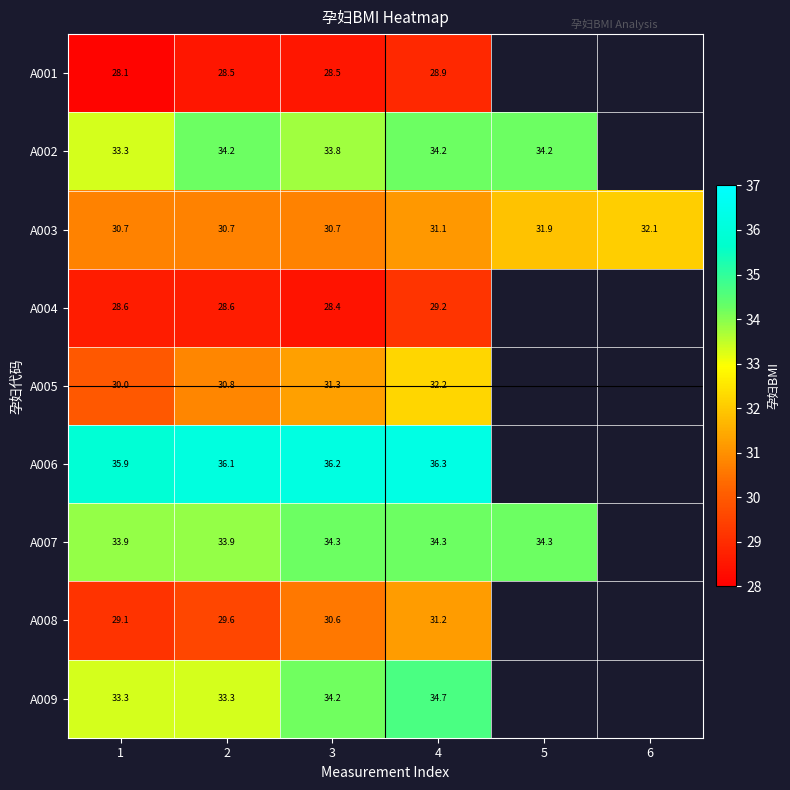

Is the value of A007 at 5 greater than the value of A002 at 5?

Yes